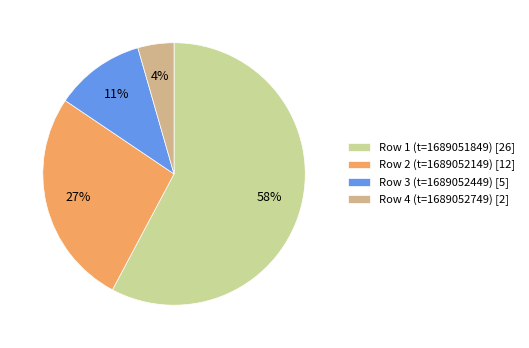

Count the number of slices in the pie.

4